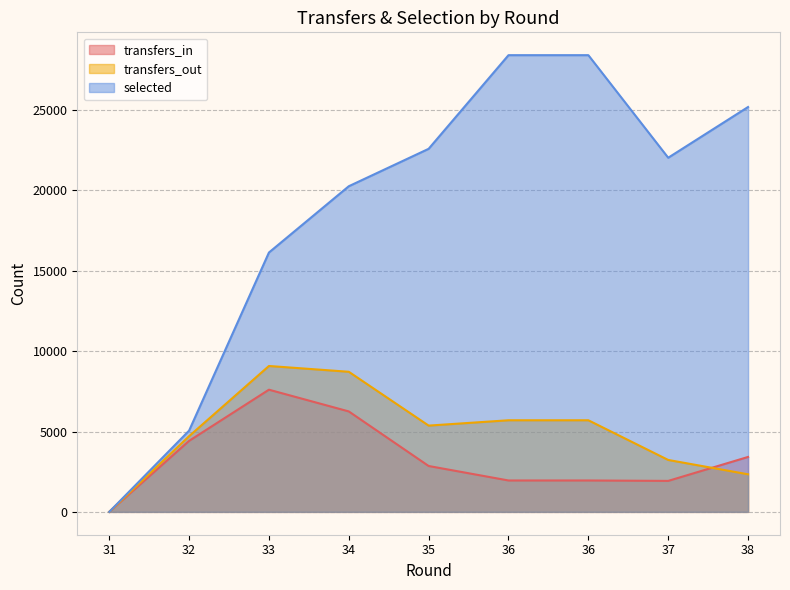

What is the maximum value shown in the chart?

28414